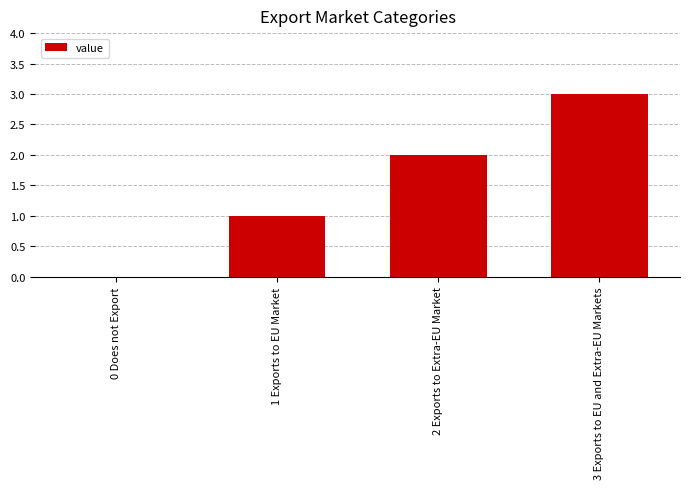

What is the greatest value displayed?

3